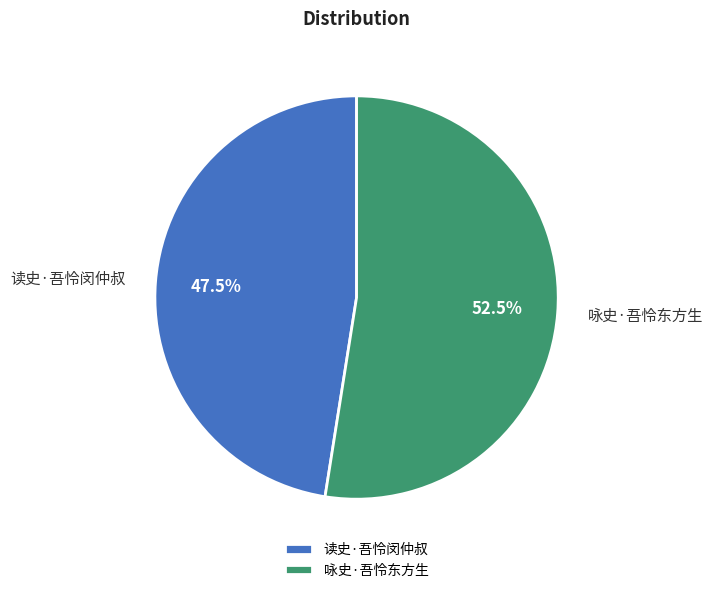

Which has a higher value, 咏史·吾怜东方生 or 读史·吾怜闵仲叔?

咏史·吾怜东方生